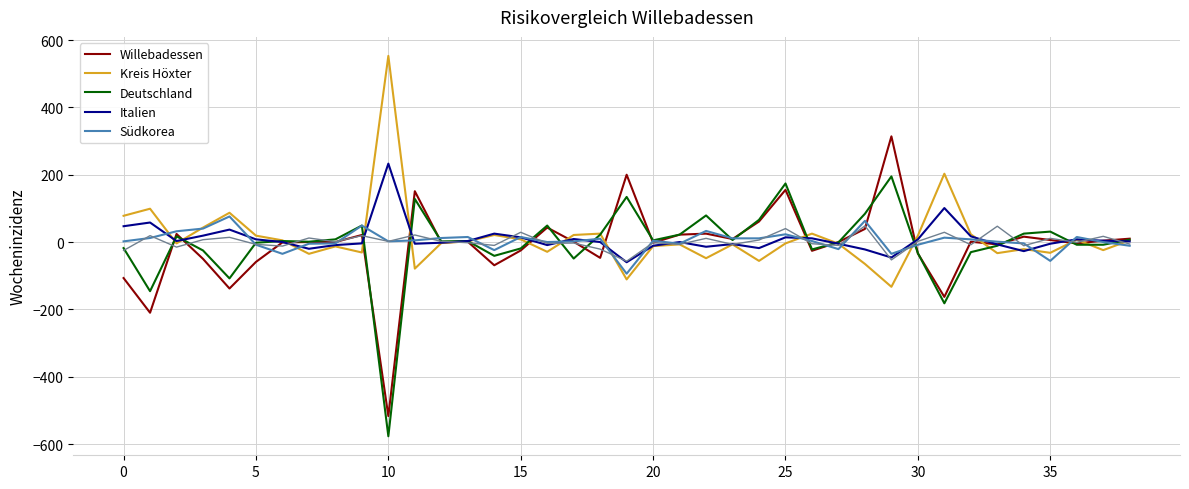

What is the greatest value displayed?

553